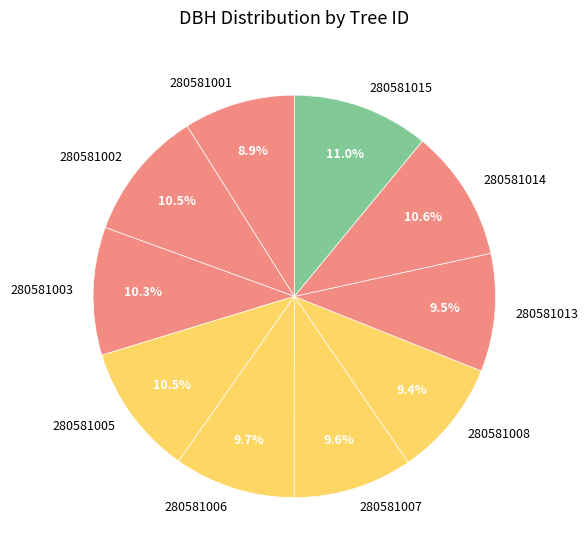

To the nearest percent, what is the difference between the 280581005 and 280581013 slice percentages?

1%